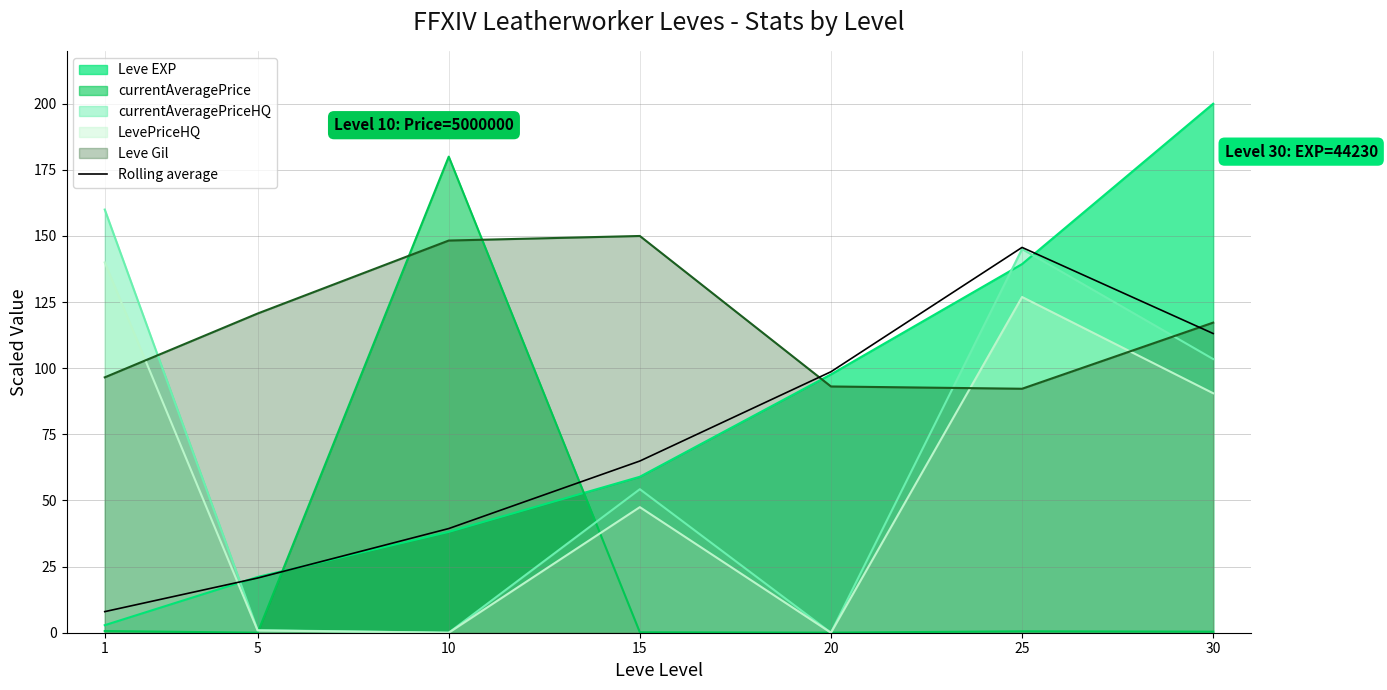

The chart shows a value of 48.1 at 25. True or false?

False